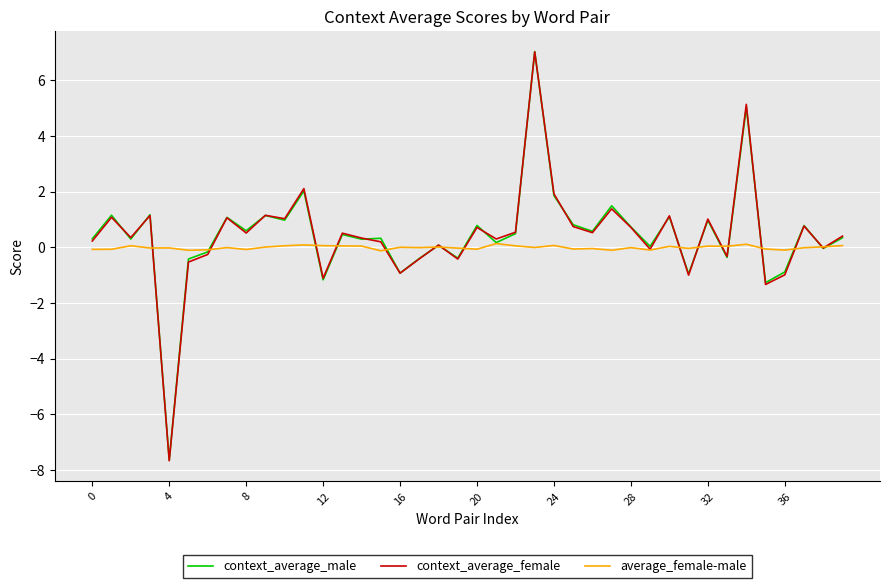

At how many categories does at least one series exceed 5?

2